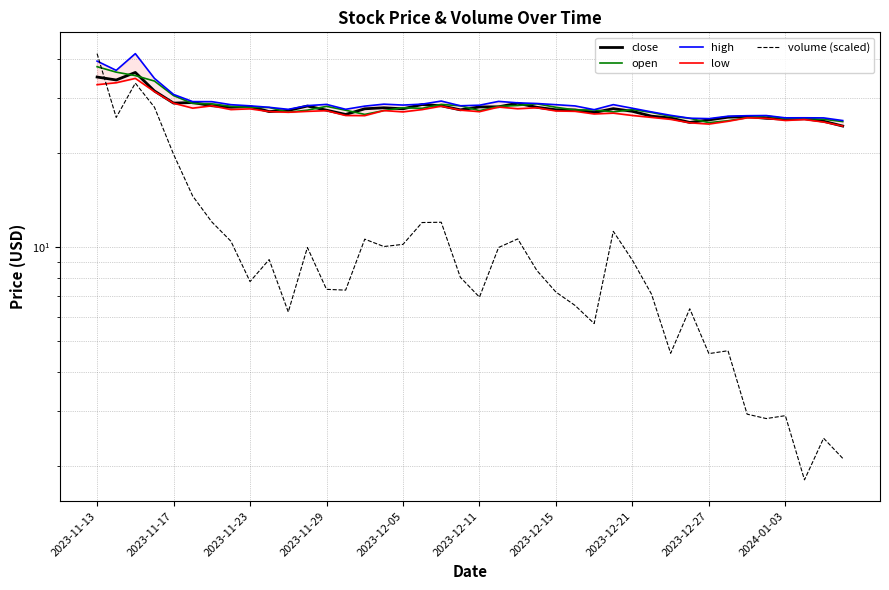

Reading left to right, list all the values displayed in this chart.

close: 35.0	34.2	36.1	31.5	28.9	29.0	28.3	28.0	28.1	27.1	27.3	28.2	27.4	26.5	27.7	27.9	27.7	28.6	28.3	27.5	28.1	28.1	28.8	28.0	27.5	27.4	26.9	27.7	27.2	26.2	25.9	25.0	25.5	26.0	26.1	25.8	25.6	25.7	25.2	24.4
open: 37.7	36.2	35.3	33.9	30.5	28.8	28.7	28.2	27.9	27.9	27.0	27.4	28.2	27.4	26.6	27.3	27.9	27.8	28.6	28.3	27.3	28.2	28.4	28.7	28.0	27.4	27.4	27.0	27.5	26.9	26.2	25.8	25.0	25.3	25.9	26.3	25.8	25.8	25.6	25.2
high: 39.3	36.7	41.5	34.6	30.8	29.2	29.2	28.5	28.3	28.0	27.6	28.3	28.6	27.6	28.2	28.6	28.4	28.6	29.3	28.3	28.4	29.2	28.9	28.8	28.5	28.3	27.5	28.5	27.8	27.0	26.4	25.8	25.7	26.2	26.3	26.3	25.9	25.9	25.9	25.4
low: 33.0	33.5	34.6	31.4	28.8	27.8	28.3	27.5	27.7	27.1	27.0	27.1	27.3	26.3	26.3	27.3	27.1	27.5	28.2	27.4	27.1	28.0	27.7	27.9	27.2	27.2	26.6	26.8	26.3	26.0	25.6	25.0	24.7	25.2	25.9	25.8	25.4	25.6	25.1	24.4
volume (scaled): 41.5	26.0	33.4	28.0	19.8	14.6	12.0	10.4	7.8	9.1	6.2	10.0	7.3	7.3	10.6	10.0	10.2	12.0	12.0	8.0	6.9	10.0	10.6	8.4	7.2	6.5	5.7	11.2	9.1	7.1	4.6	6.4	4.6	4.7	2.9	2.8	2.9	1.8	2.5	2.1